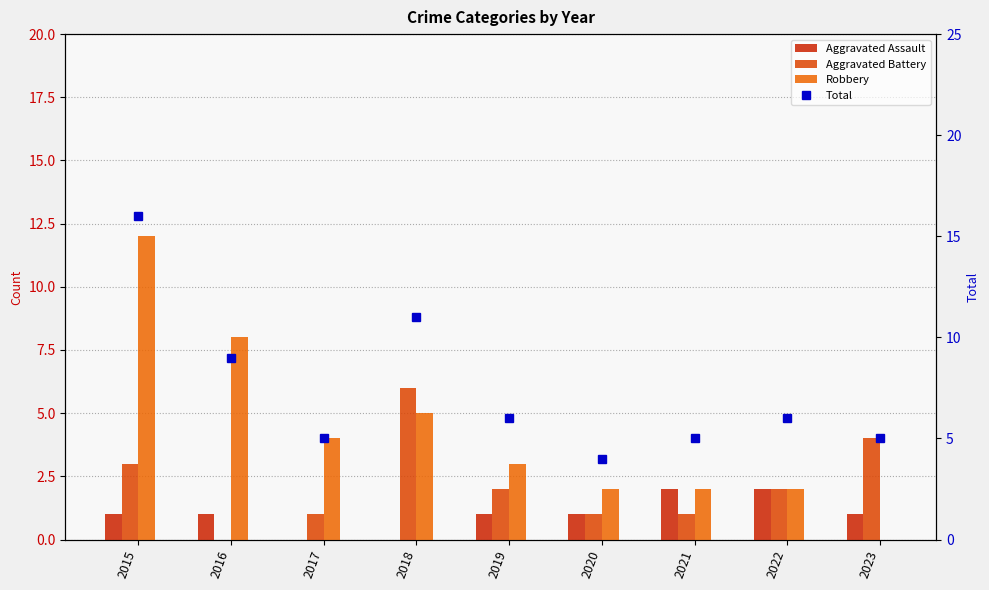

At how many categories does at least one series exceed 5?

5